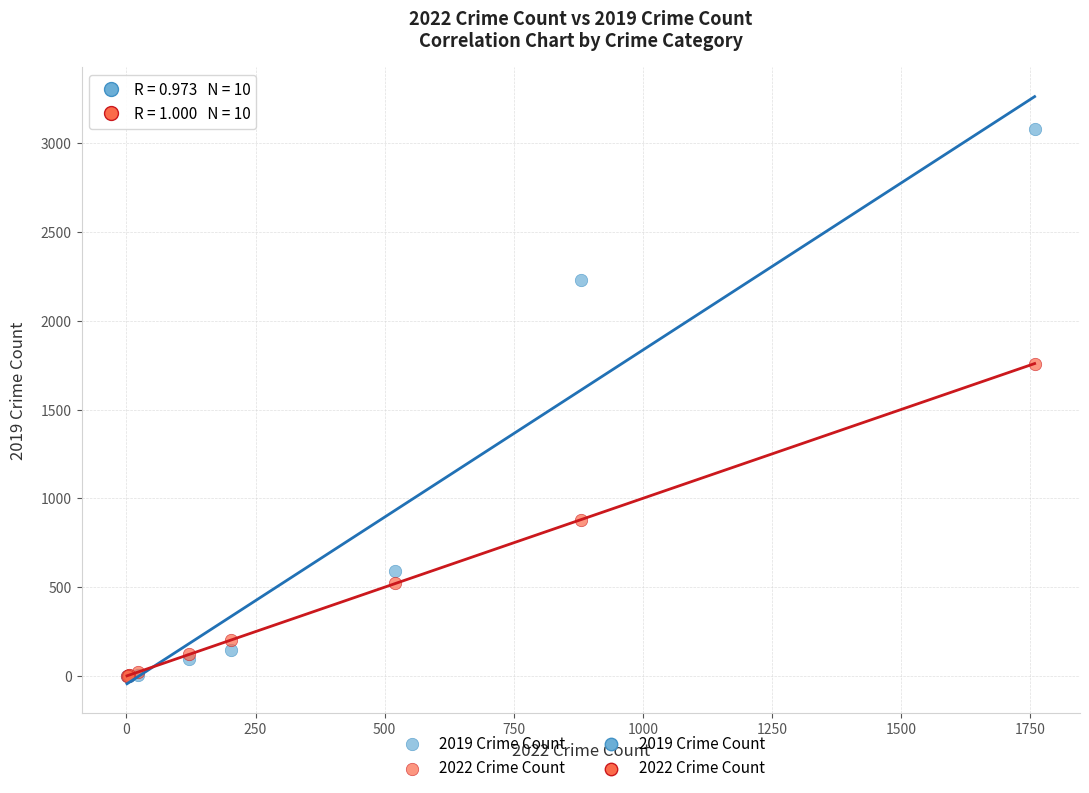

In the 2019 Crime Count series, what Y value is closest to 1540?

2230